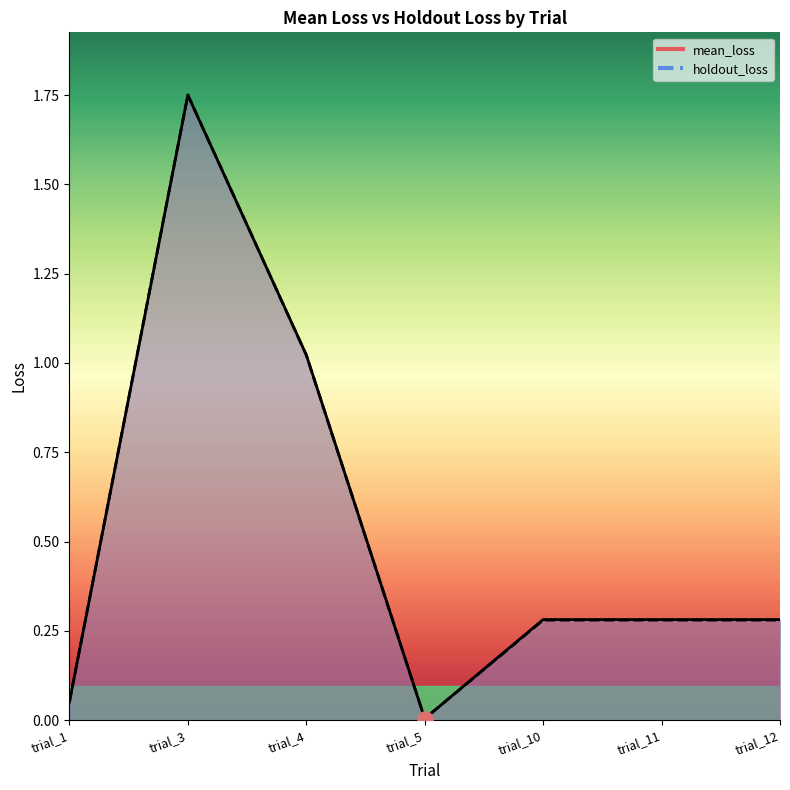

What are all the series names shown in the legend?

mean_loss, holdout_loss